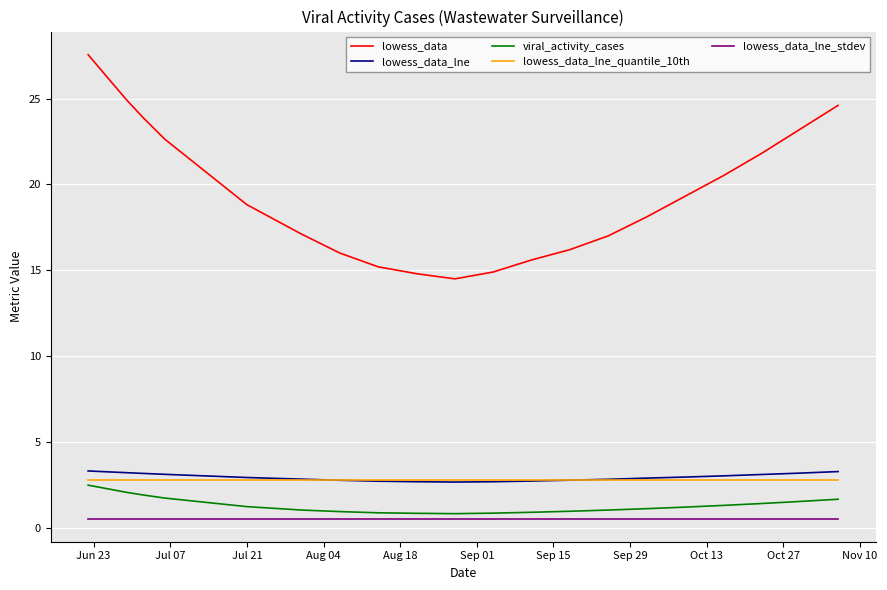

What is the minimum value for lowess_data_lne_quantile_10th?

2.8